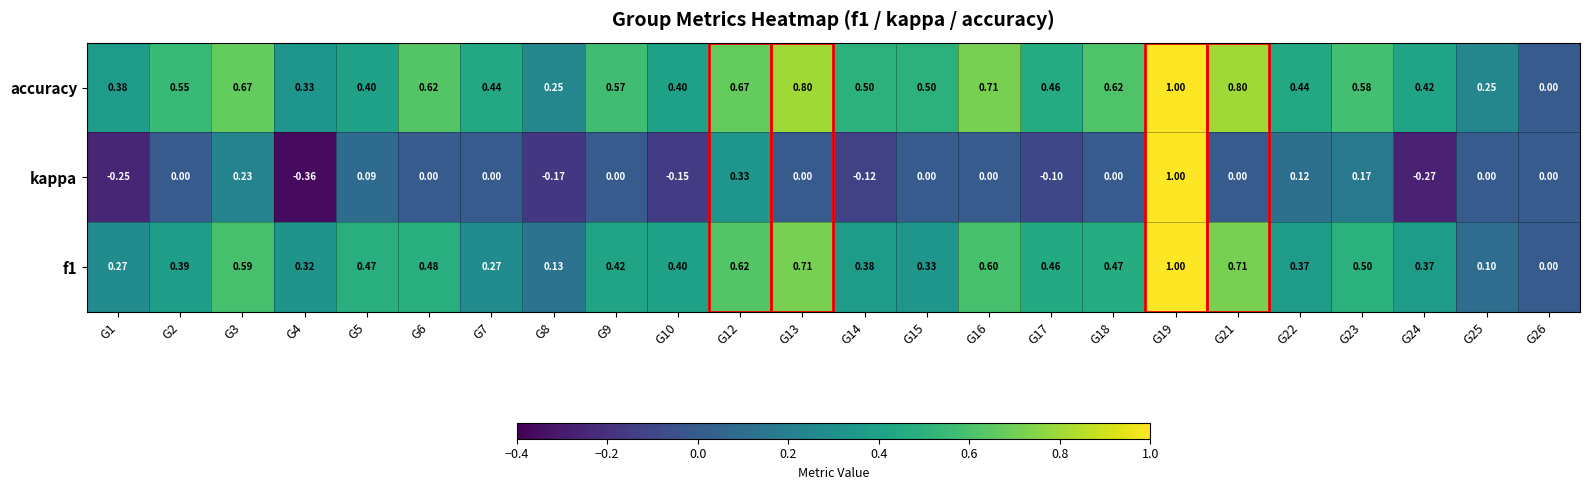

Count the number of categories in the chart.

24